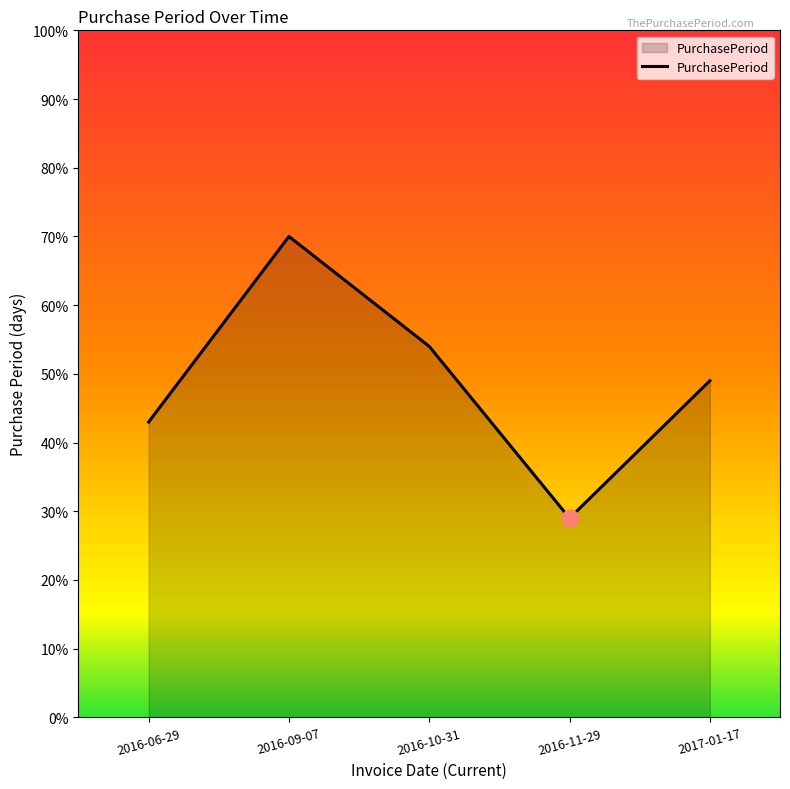

What position from the right is 2016-06-29?

5